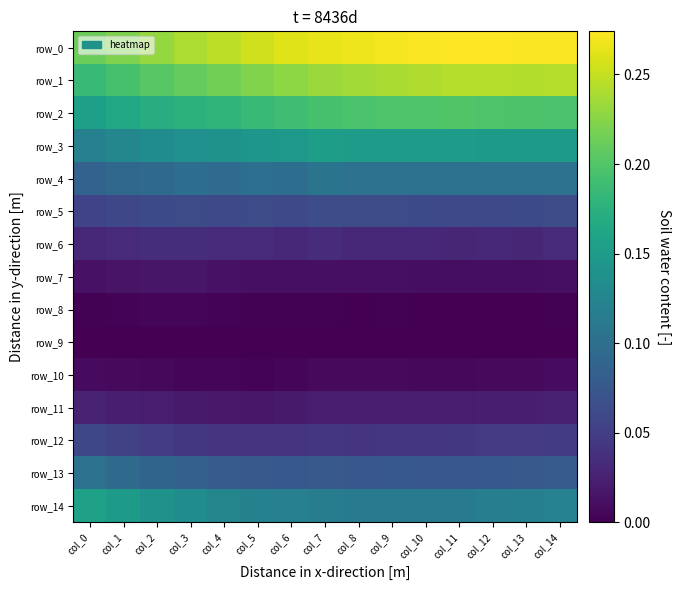

True or false: row_3 has a value of 0.0 at col_2.

False